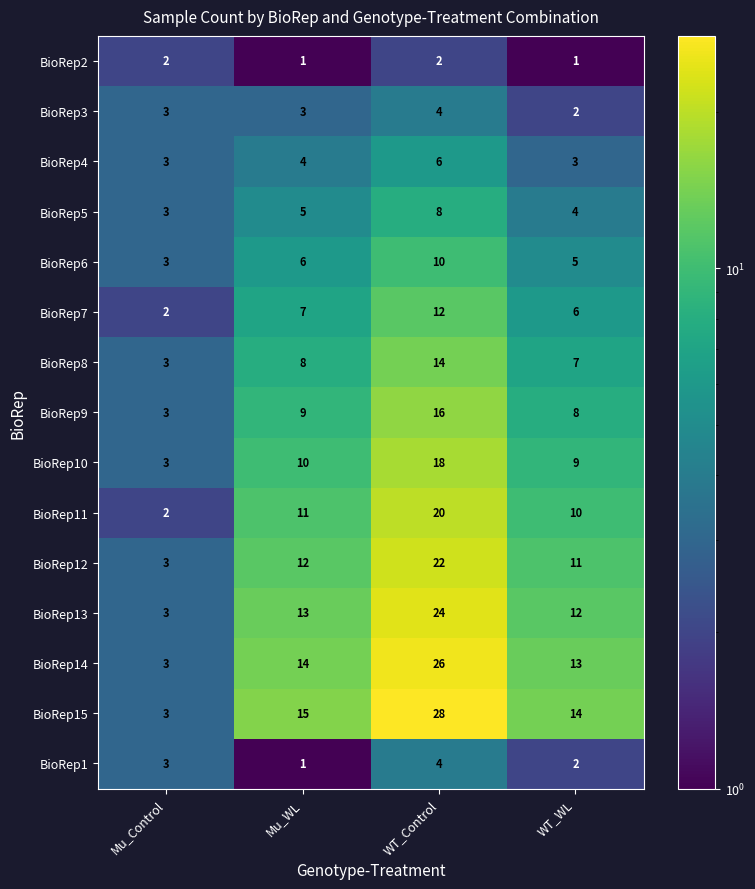

What is the sum of all BioRep10 values?

40